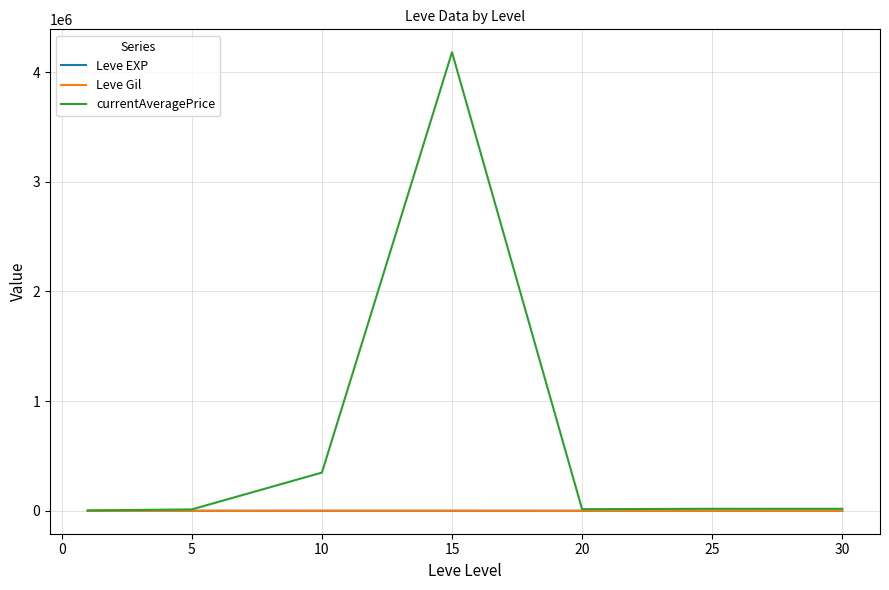

Which series has the largest total across all categories?

currentAveragePrice